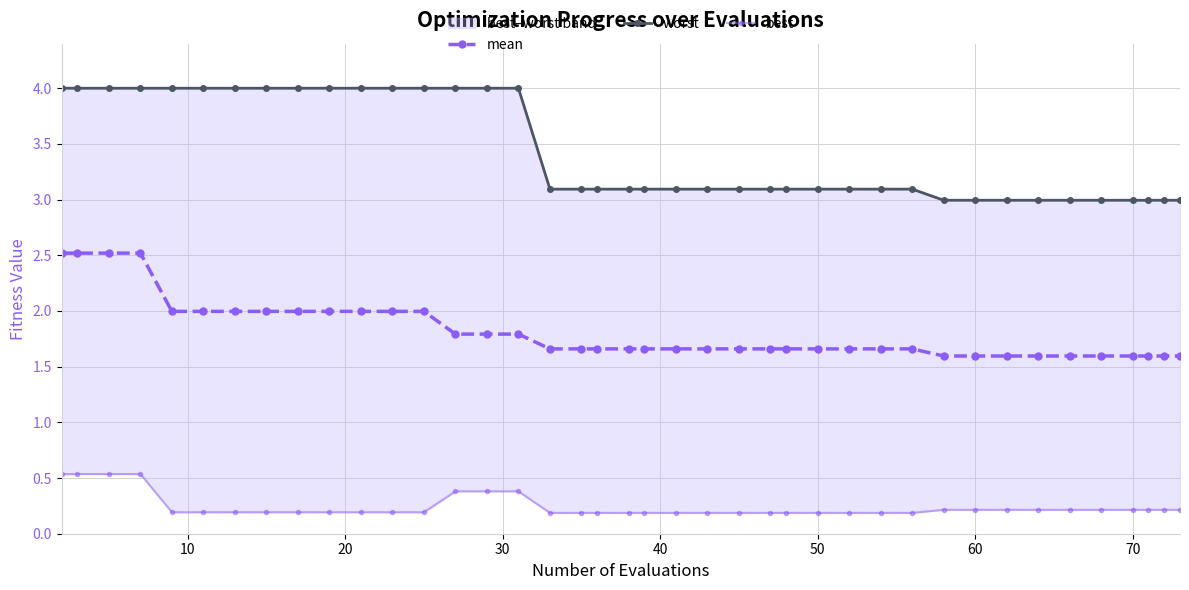

What is the difference between the second highest and second lowest values in the best series?

0.3